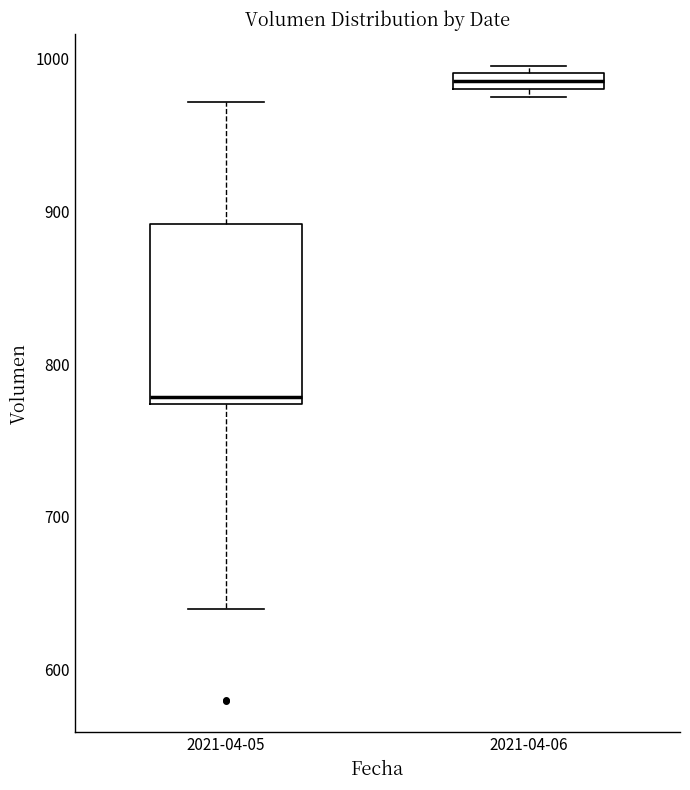

Which box has the highest median line?

2021-04-06